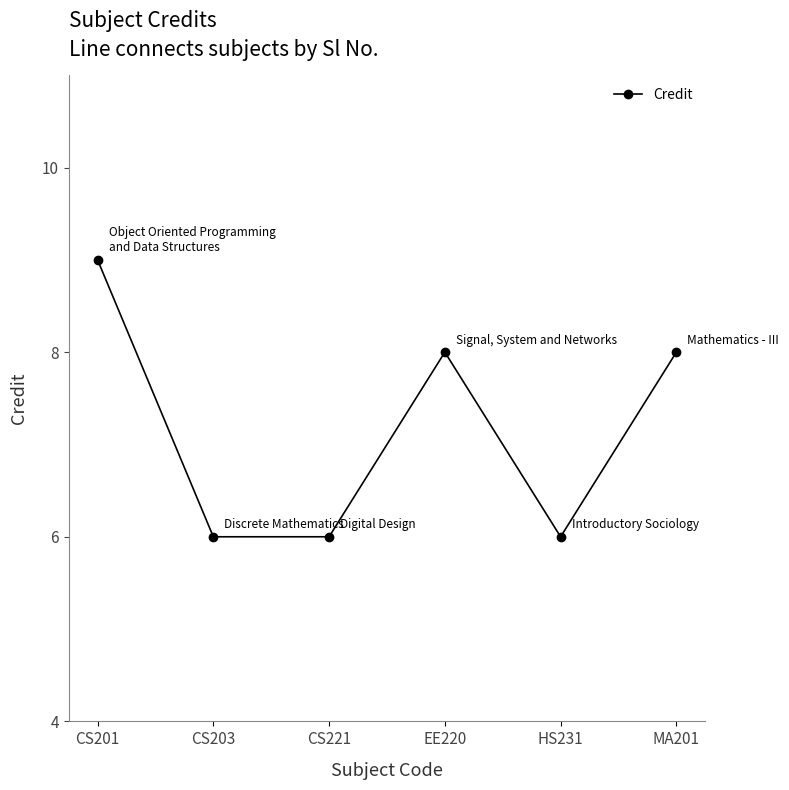

The value at CS201 is 5. True or false?

False